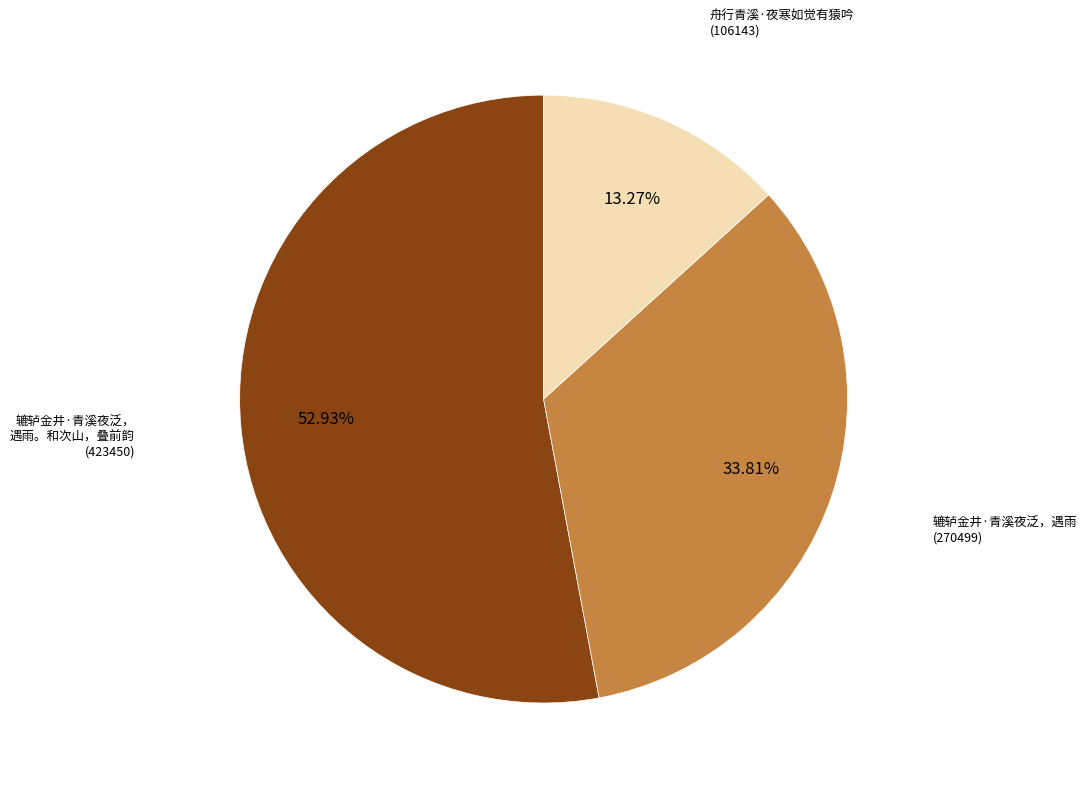

Is there any slice that represents more than half of the pie?

Yes